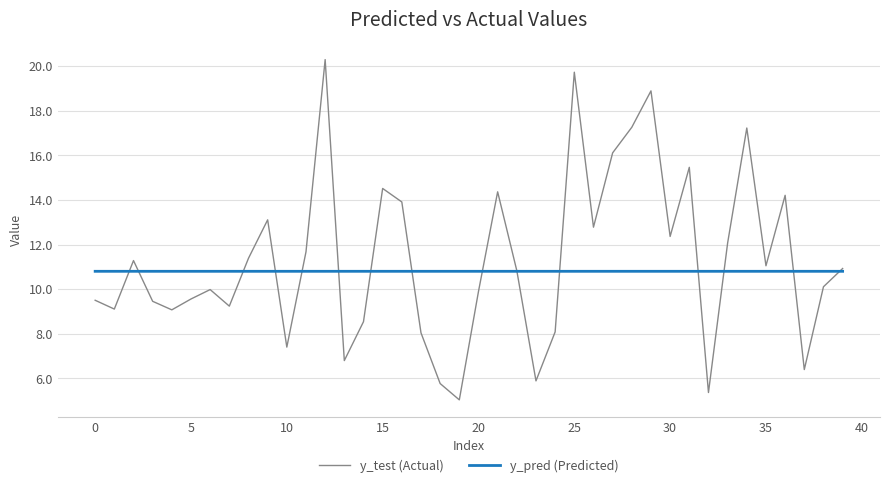

Which series has the largest total across all categories?

y_test (Actual)